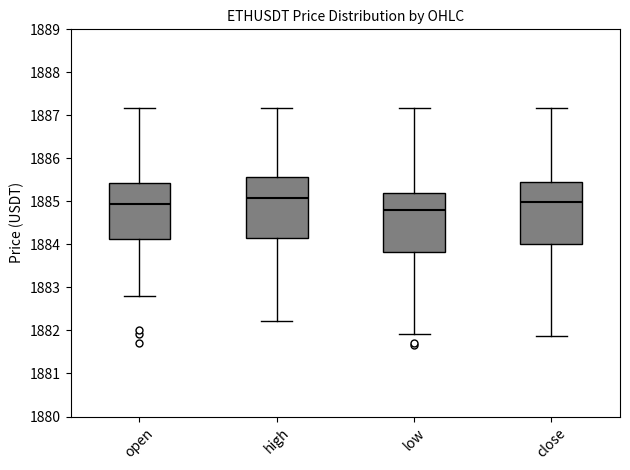

Reading left to right, transcribe this box plot: for each box, give where its median line is, the range the box spans, and where its two whiskers end, as read against the y-axis. The values are not printed on the chart, so give them approximately, as read against the axis.

open: median 1884.9, box 1884.1 to 1885.4, whiskers 1882.8 to 1887.2
high: median 1885.1, box 1884.1 to 1885.6, whiskers 1882.2 to 1887.2
low: median 1884.8, box 1883.8 to 1885.2, whiskers 1881.9 to 1887.2
close: median 1885.0, box 1884.0 to 1885.4, whiskers 1881.9 to 1887.2